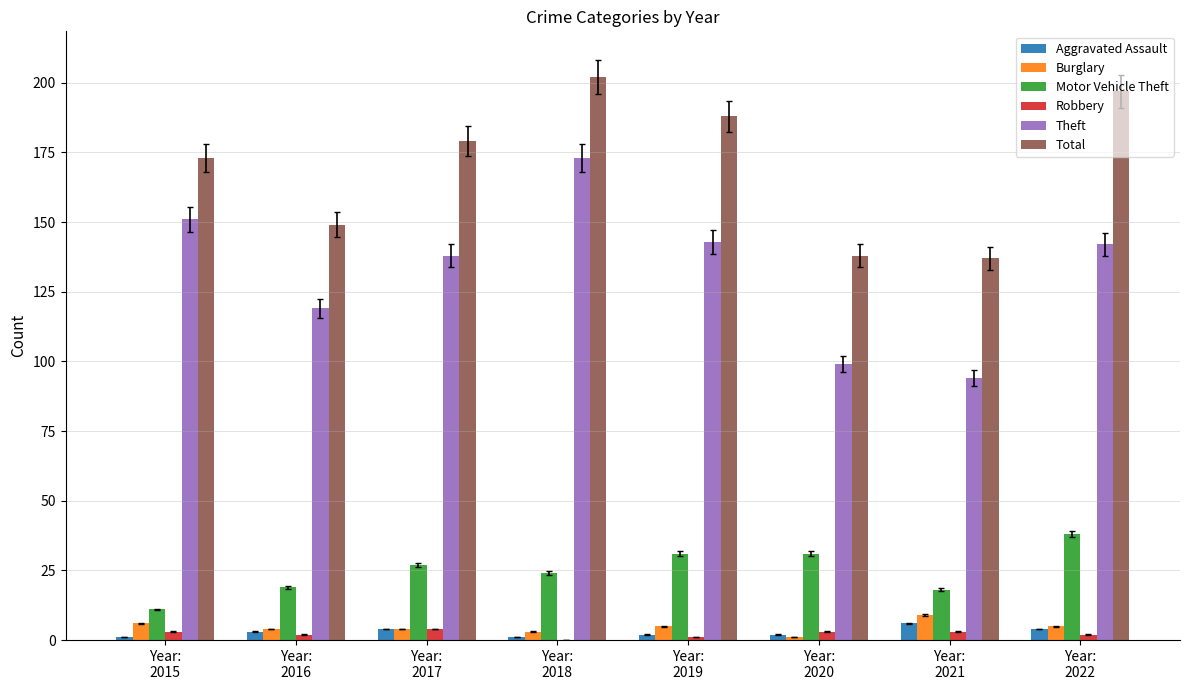

At which category is the sum across all series the highest?

Year:
2018